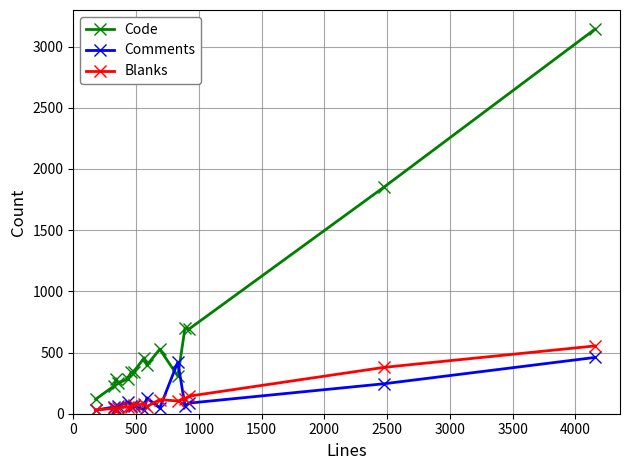

At how many categories does at least one series exceed 2237?

1